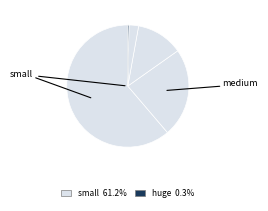

Which slice is the smallest?

huge